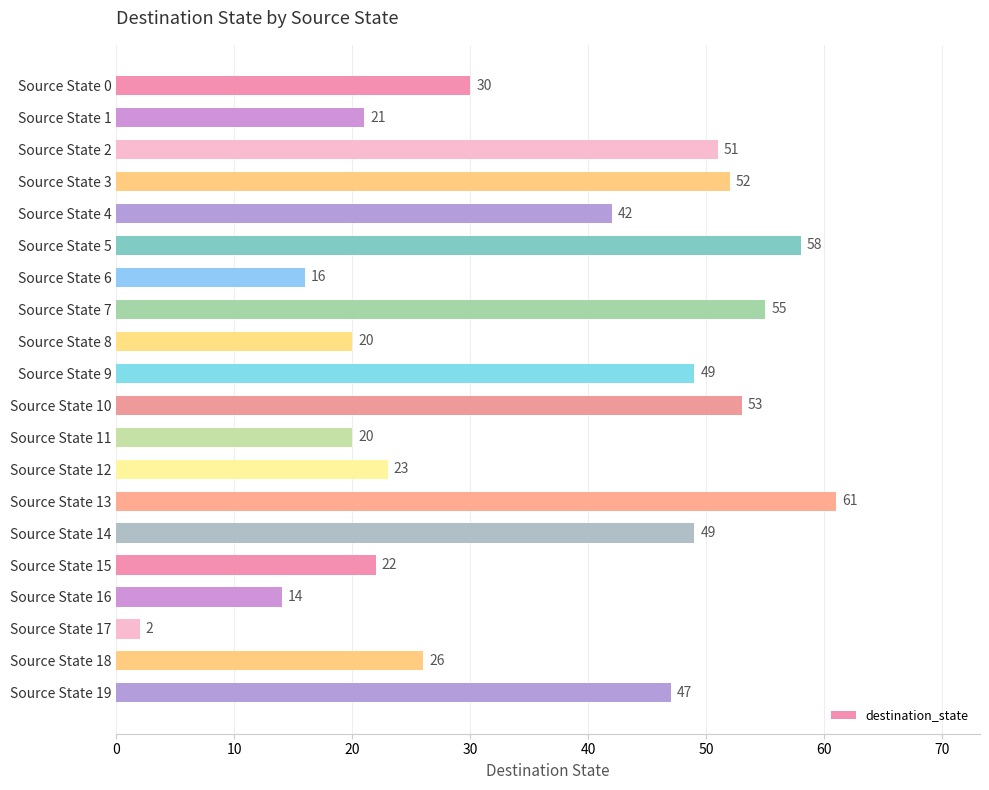

How many bars are there in total?

20